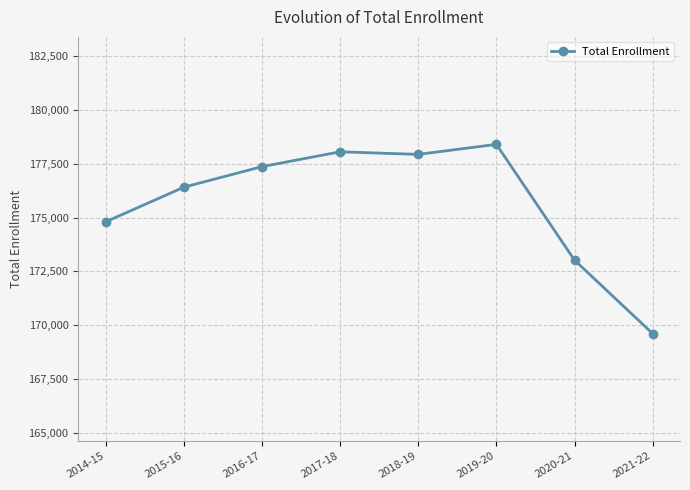

What is the label of the 4th point from the right?

2018-19